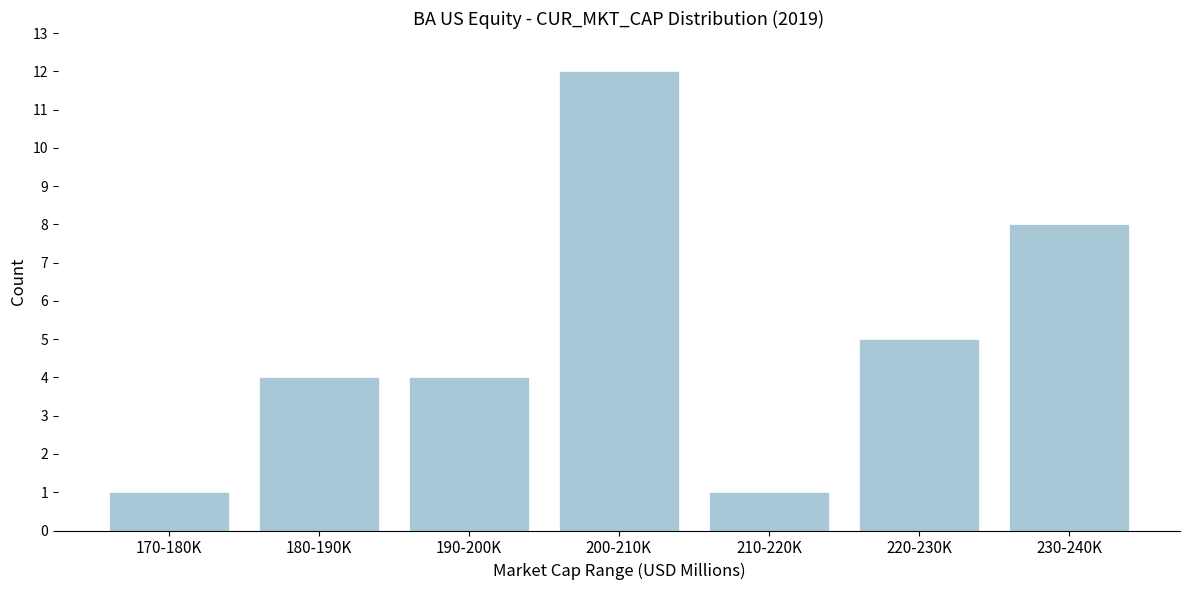

Reading right to left, transcribe all the data shown in this chart.

230-240K=8	220-230K=5	210-220K=1	200-210K=12	190-200K=4	180-190K=4	170-180K=1